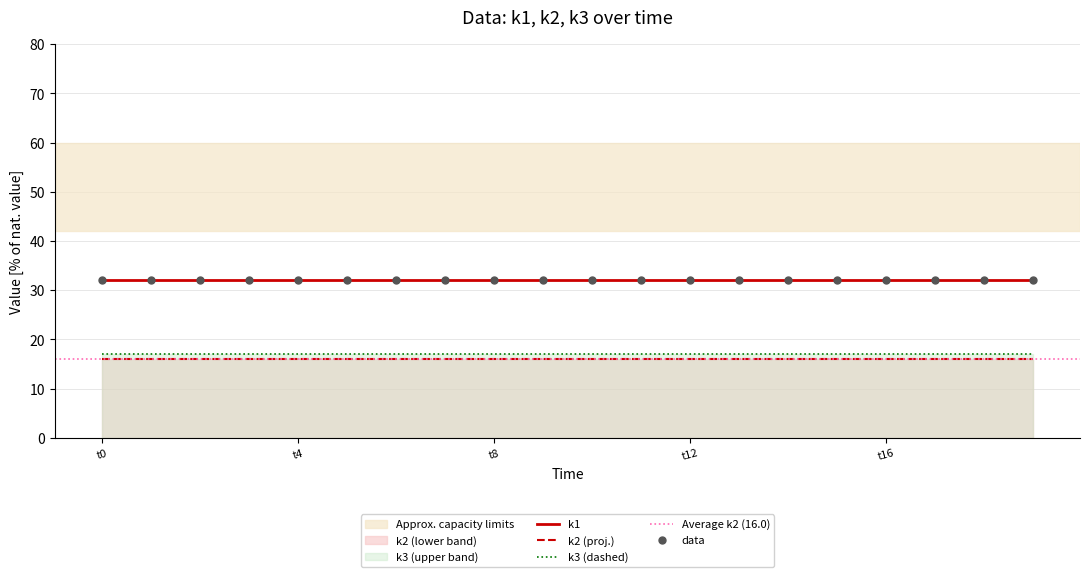

Which series contains the lowest Y value?

k2